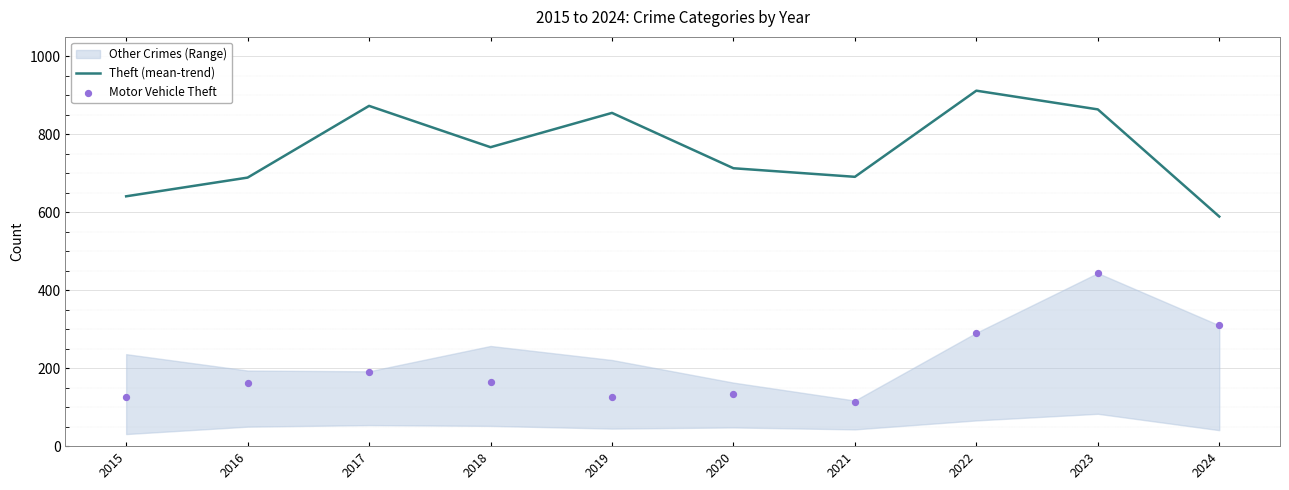

At which category is the sum across all series the highest?

2023